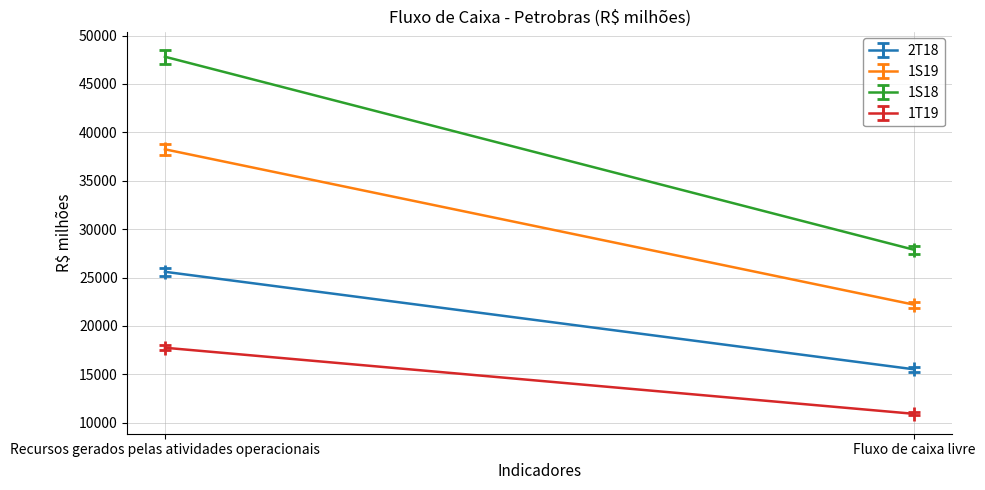

What are all the series names shown in the legend?

2T18, 1S19, 1S18, 1T19